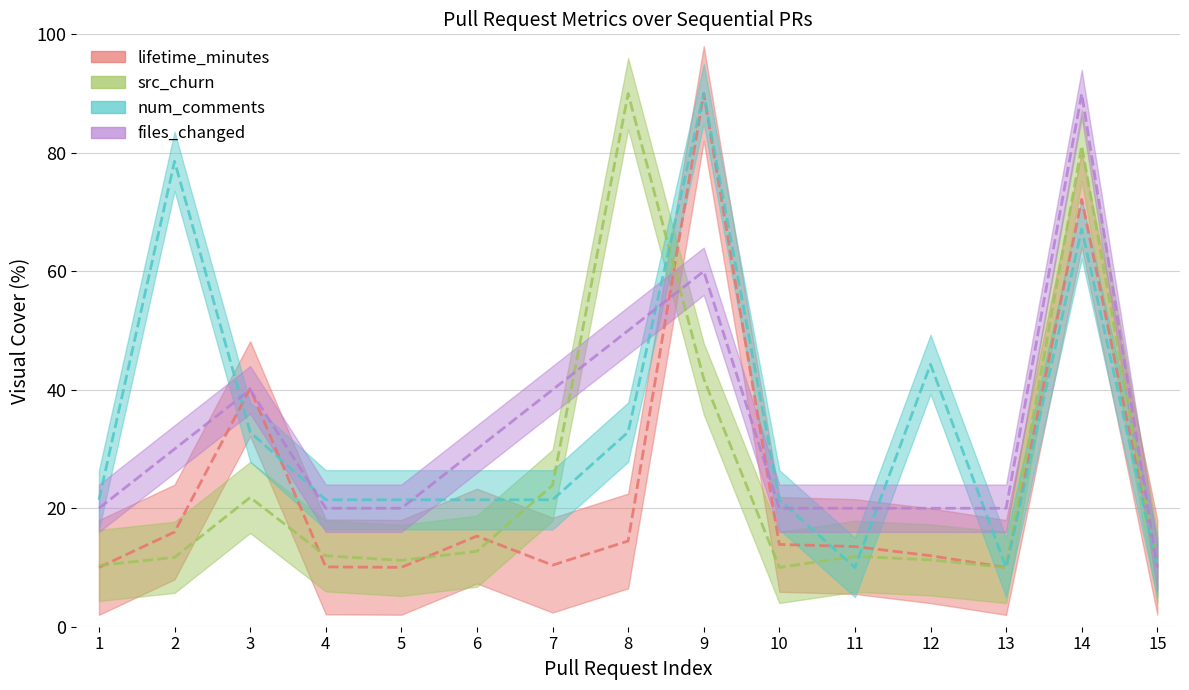

List the labels in order of files_changed value, smallest first.

15, 1, 4, 5, 10, 11, 12, 13, 2, 6, 3, 7, 8, 9, 14